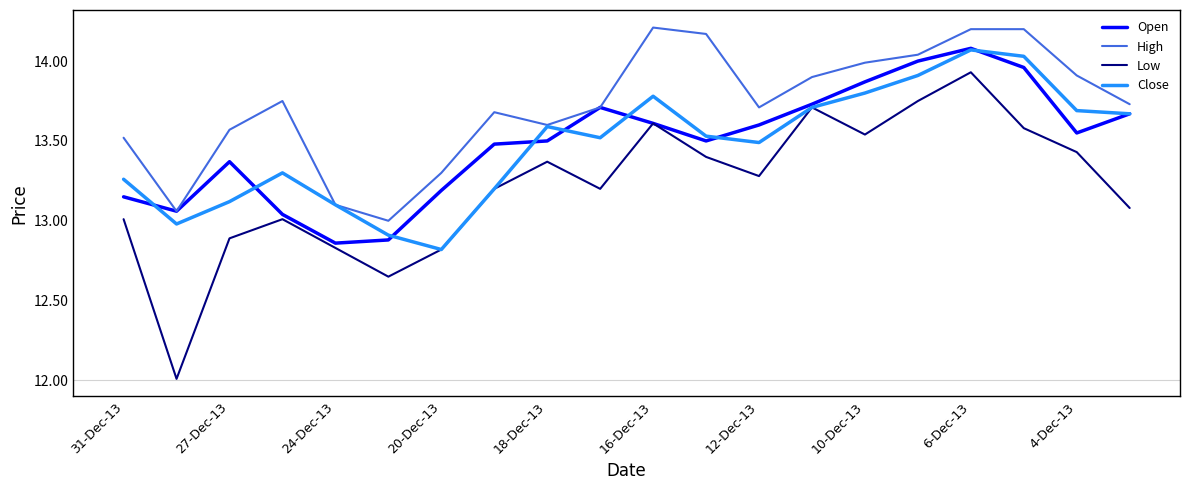

Which series has the largest total across all categories?

High